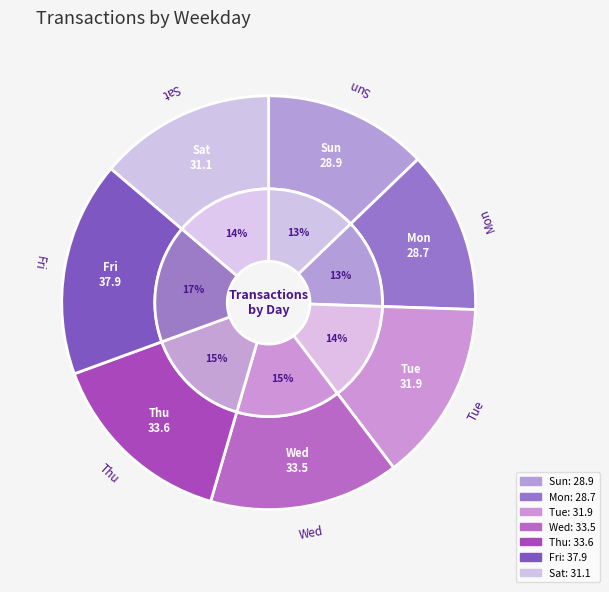

Is it true that Mon is 13% of the pie?

True